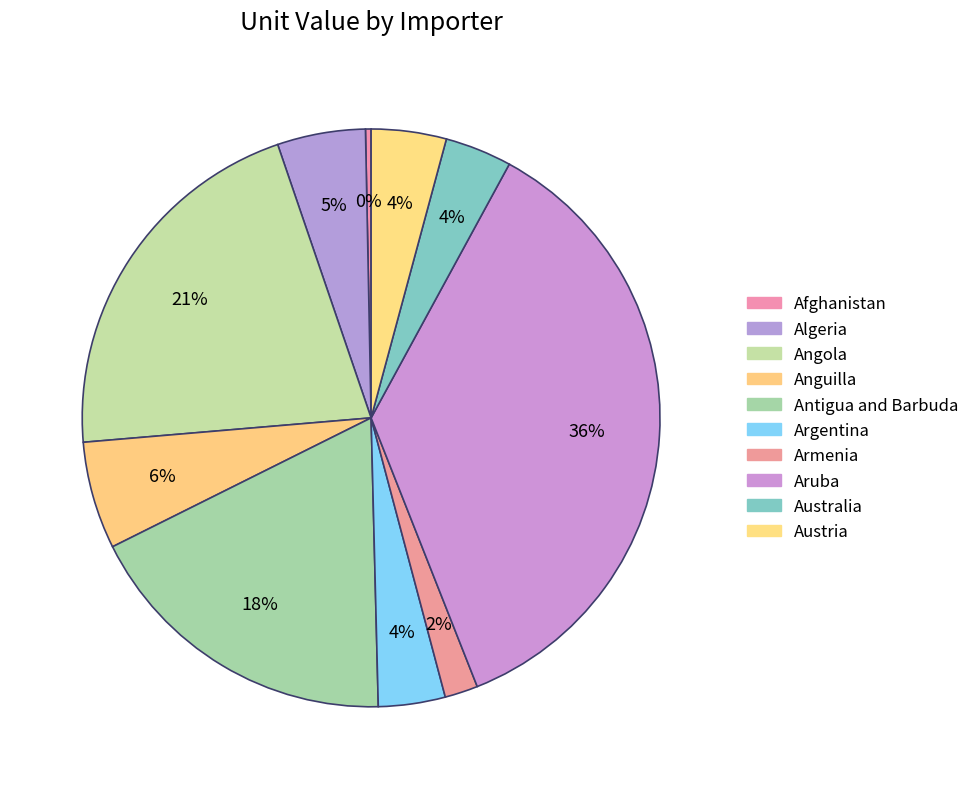

What is the ratio of the value at Armenia to the value at Austria?

0.4